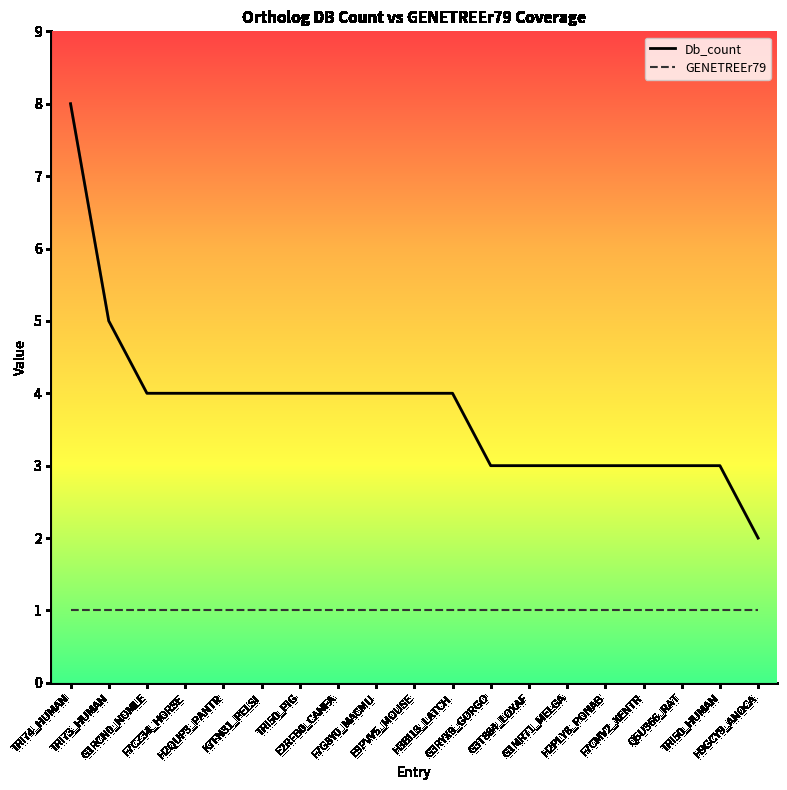

What is the average value of the GENETREEr79 series?

1